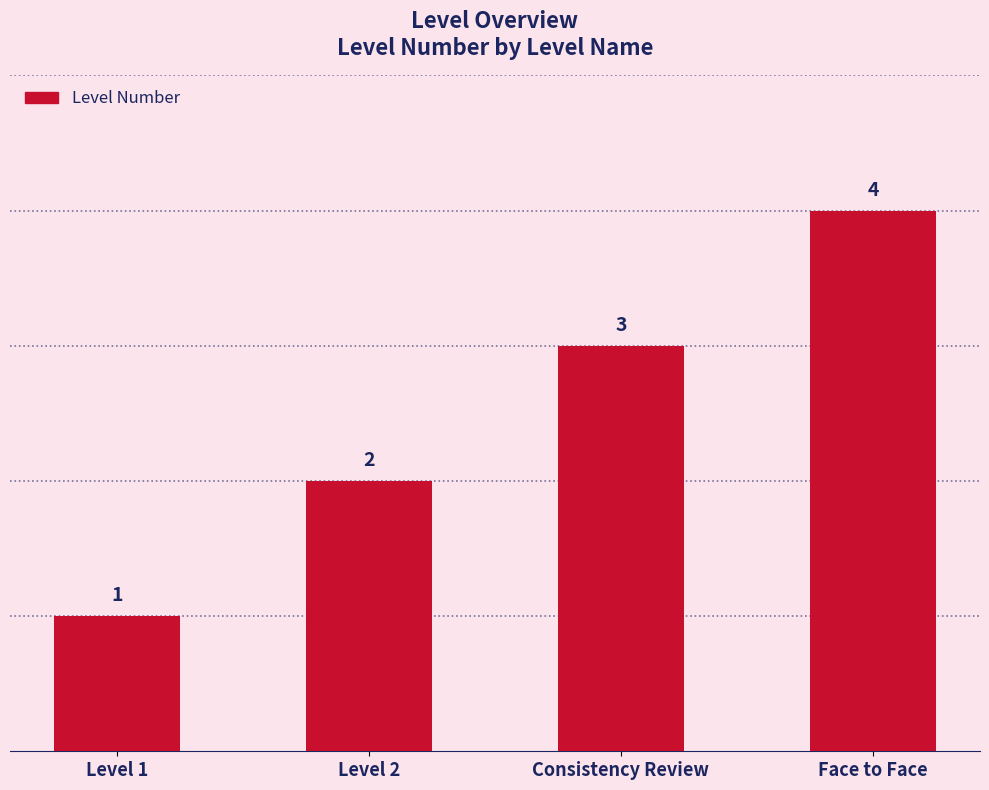

Rank the categories by value from highest to lowest.

Face to Face, Consistency Review, Level 2, Level 1